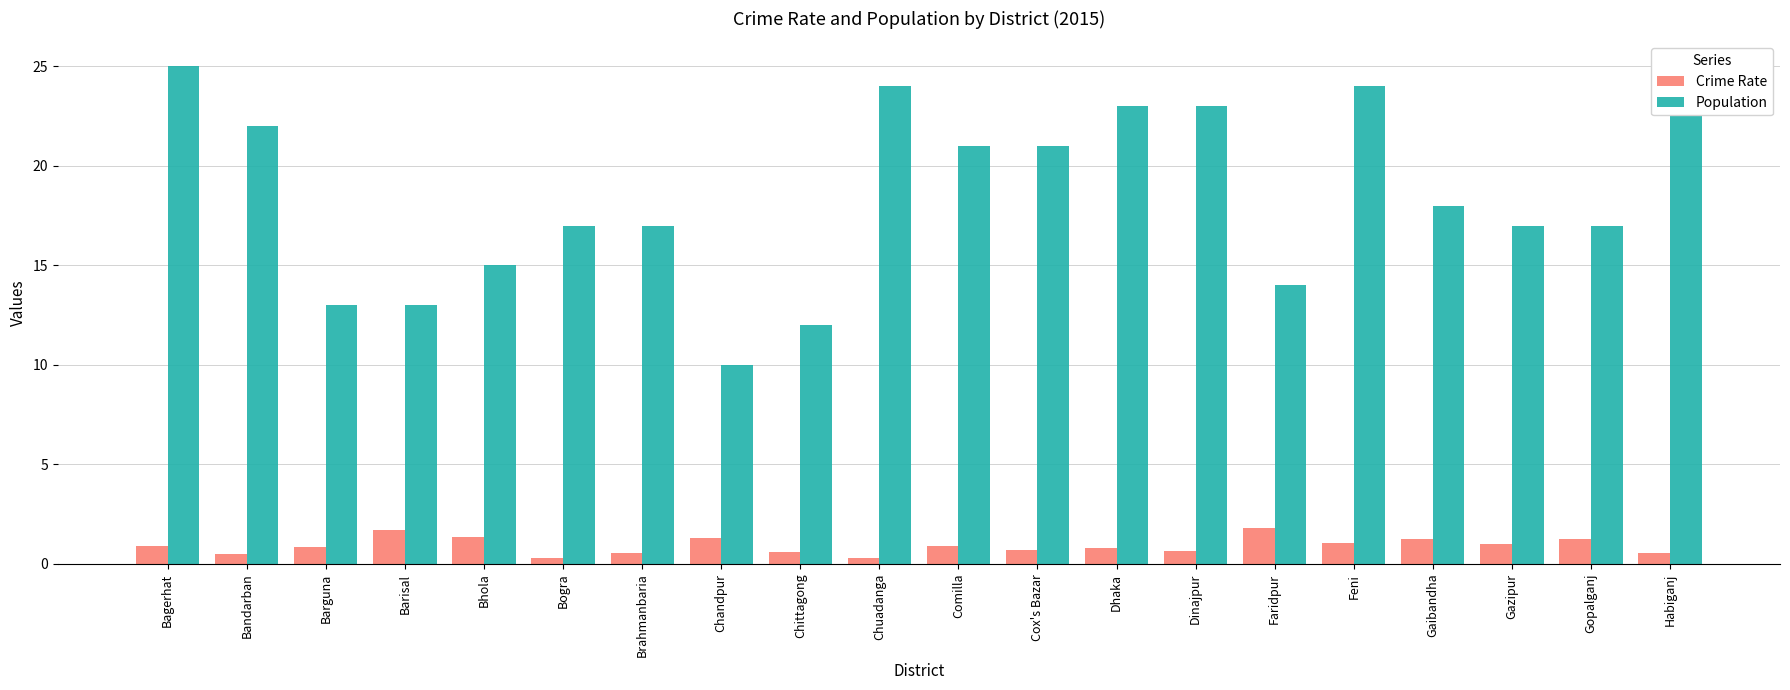

Where does the Population series first go above 18?

Bagerhat